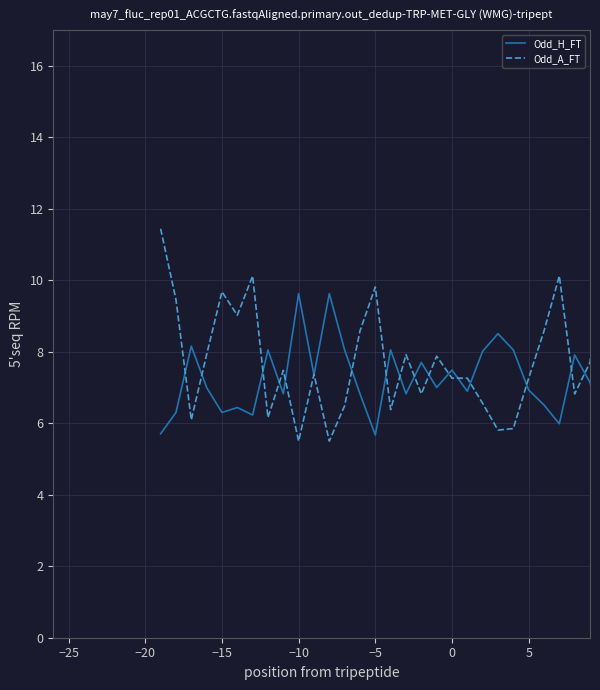

After their last crossing, which series has the higher values: Odd_A_FT or Odd_H_FT?

Odd_A_FT